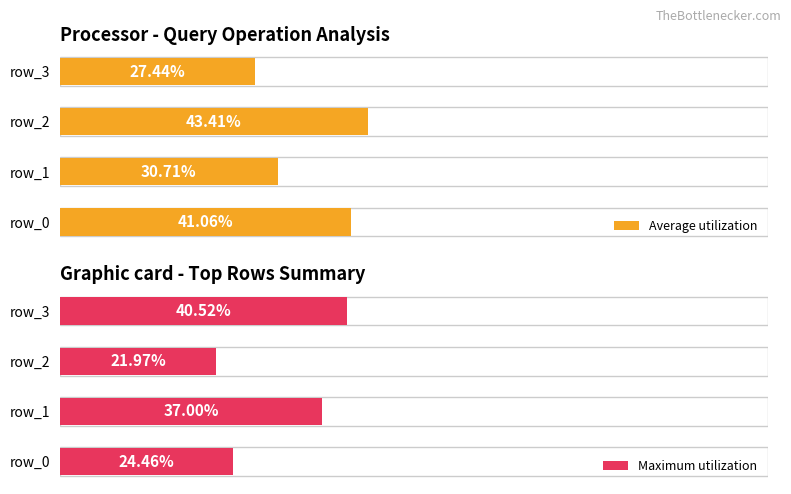

How many Maximum utilization values are between 0 and 1?

4